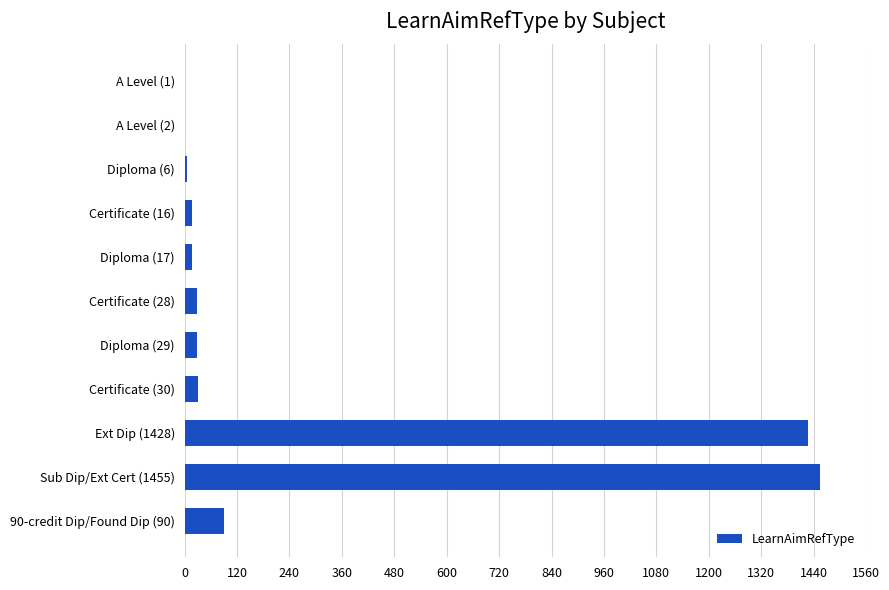

How many categories are shown in the chart?

11